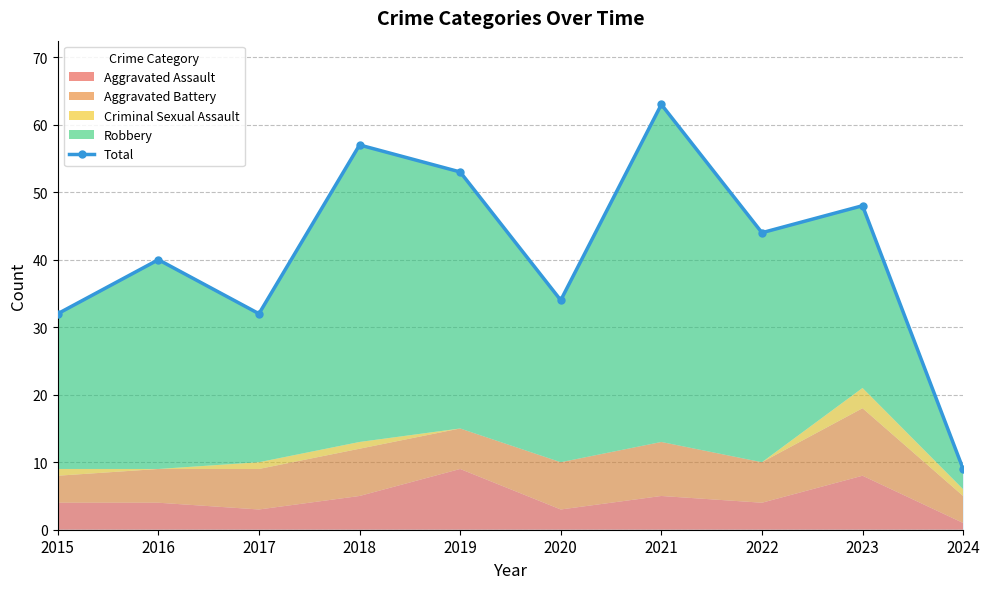

List the labels in order of value, largest first.

2021, 2018, 2019, 2023, 2022, 2016, 2020, 2015, 2017, 2024